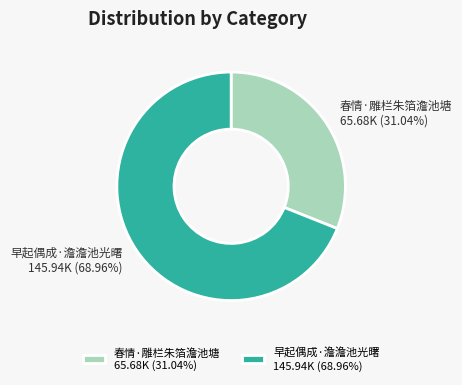

To the nearest percent, what is the difference between the 春情·雕栏朱箔澹池塘 and 早起偶成·澹澹池光曙 slice percentages?

38%